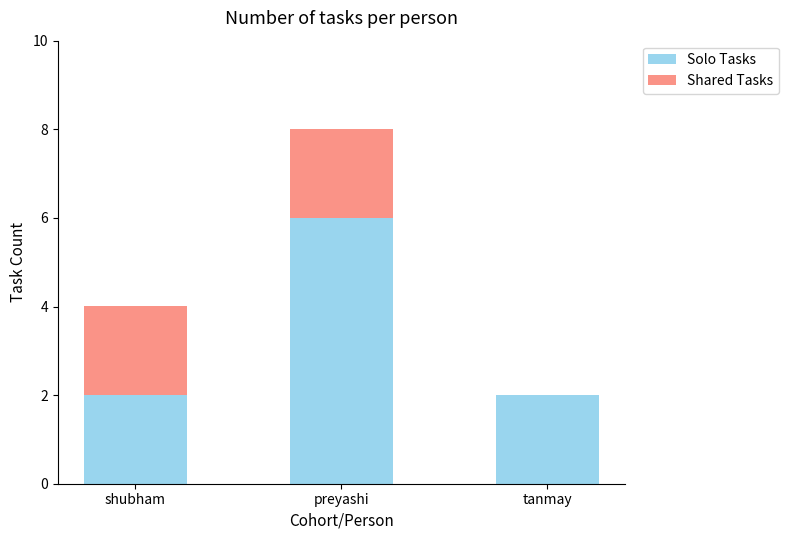

What is the sum of all Solo Tasks values?

10